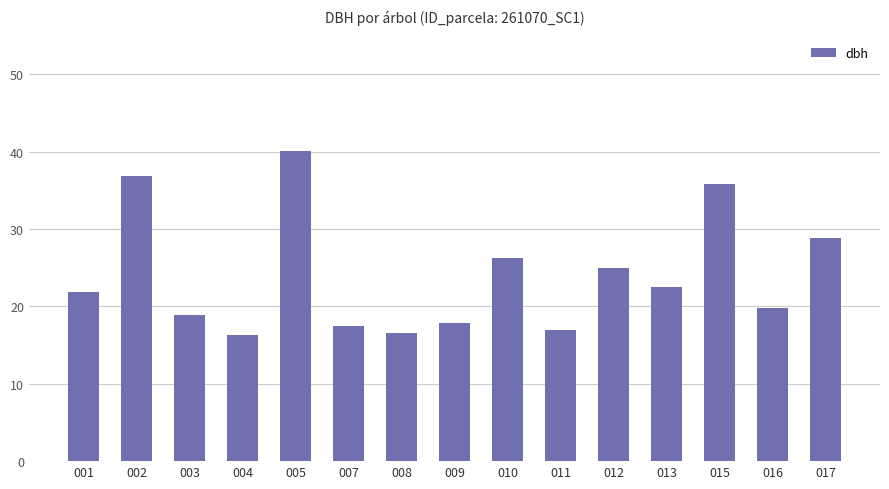

What is the sum of all values?

360.9